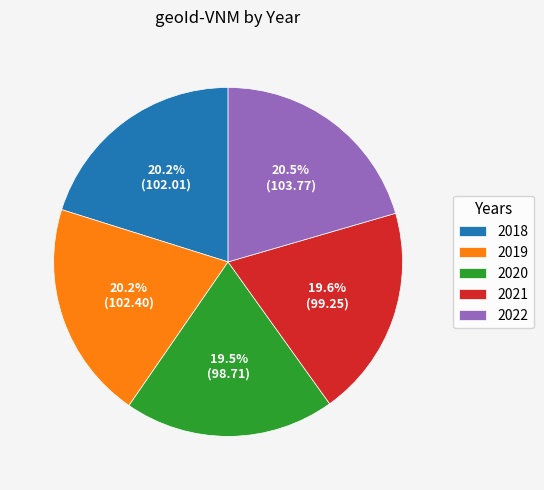

Approximately how many times larger is the value at 2019 compared to 2020?

1.0